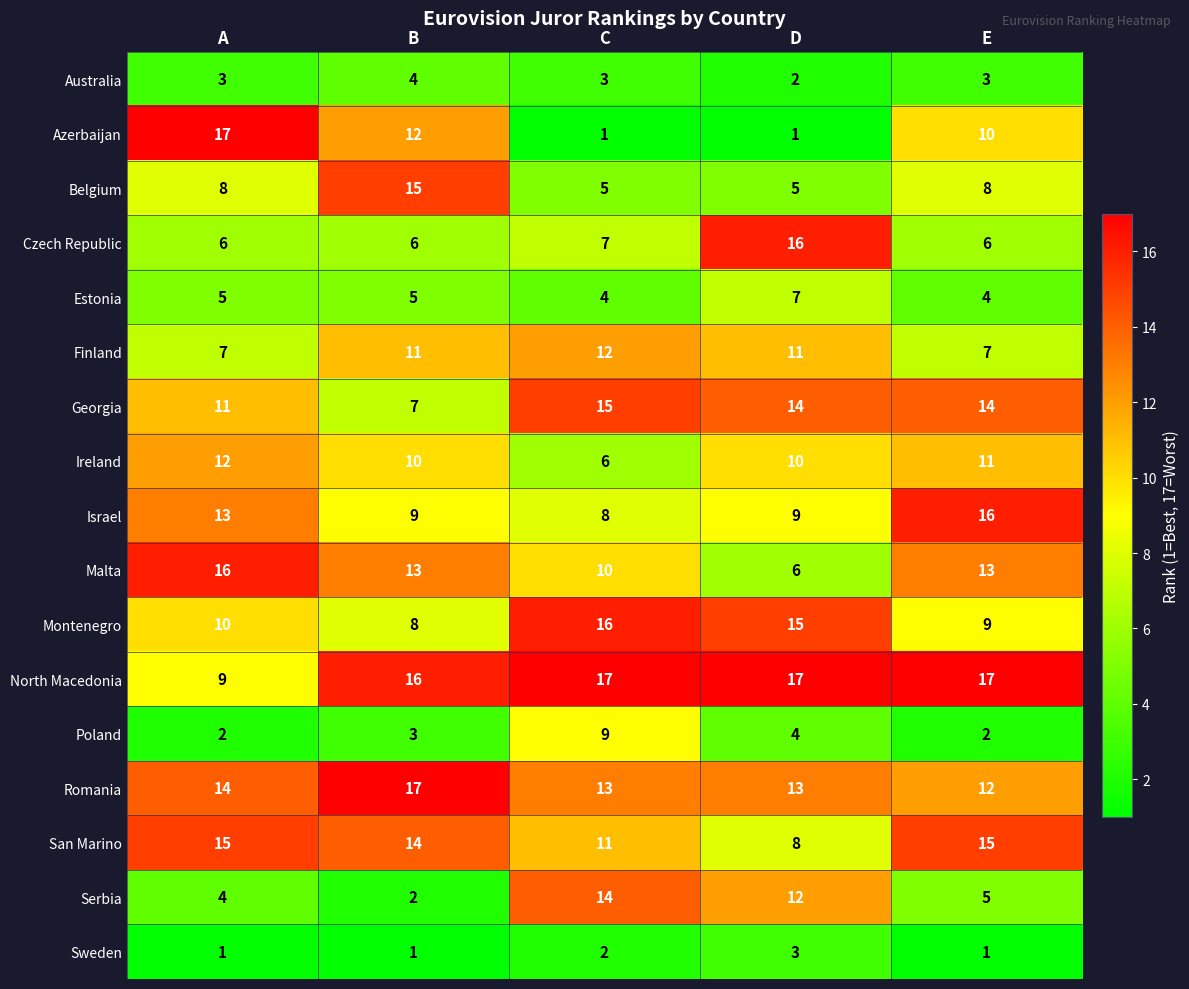

At D, list the series in order from largest to smallest.

North Macedonia, Czech Republic, Montenegro, Georgia, Romania, Serbia, Finland, Ireland, Israel, San Marino, Estonia, Malta, Belgium, Poland, Sweden, Australia, Azerbaijan